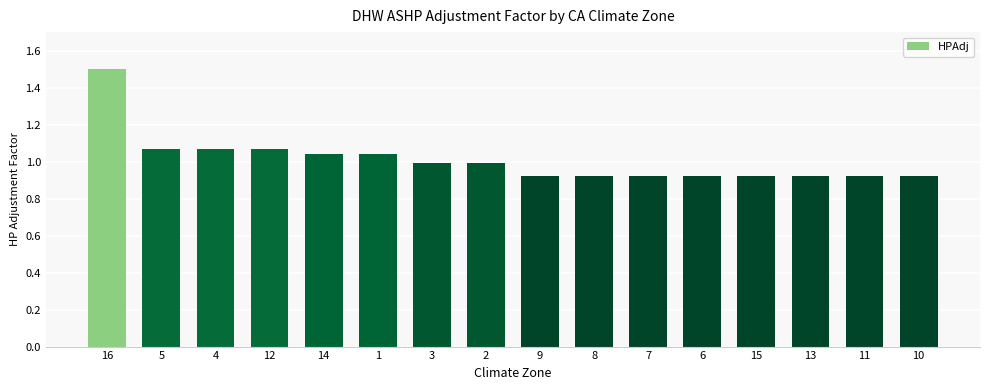

What is the greatest value displayed?

1.5